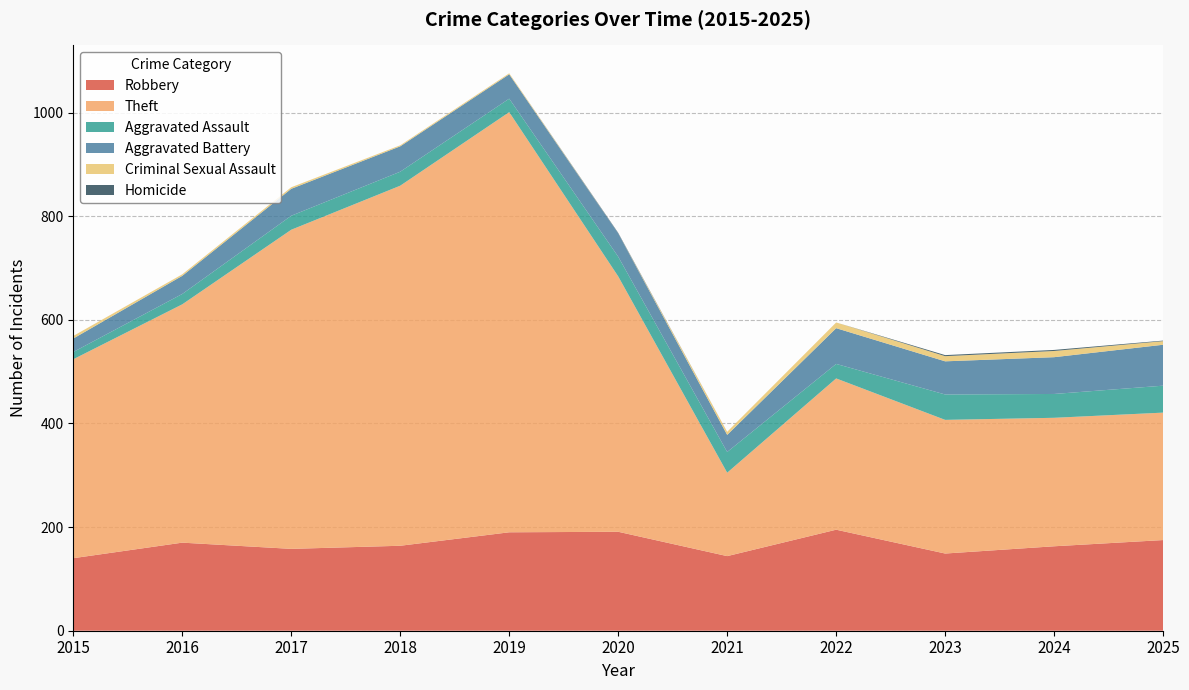

Reading right to left, list all the values displayed in this chart.

Robbery: 2025=175	2024=163	2023=149	2022=195	2021=144	2020=191	2019=190	2018=164	2017=158	2016=170	2015=140
Theft: 2025=246	2024=248	2023=258	2022=292	2021=161	2020=493	2019=811	2018=695	2017=616	2016=460	2015=384
Aggravated Assault: 2025=52	2024=46	2023=49	2022=28	2021=40	2020=38	2019=26	2018=27	2017=27	2016=20	2015=14
Aggravated Battery: 2025=79	2024=71	2023=64	2022=69	2021=33	2020=45	2019=47	2018=49	2017=52	2016=35	2015=26
Criminal Sexual Assault: 2025=7	2024=12	2023=10	2022=11	2021=6	2020=0	2019=2	2018=2	2017=3	2016=3	2015=5
Homicide: 2025=1	2024=2	2023=2	2022=0	2021=0	2020=1	2019=0	2018=0	2017=0	2016=0	2015=0